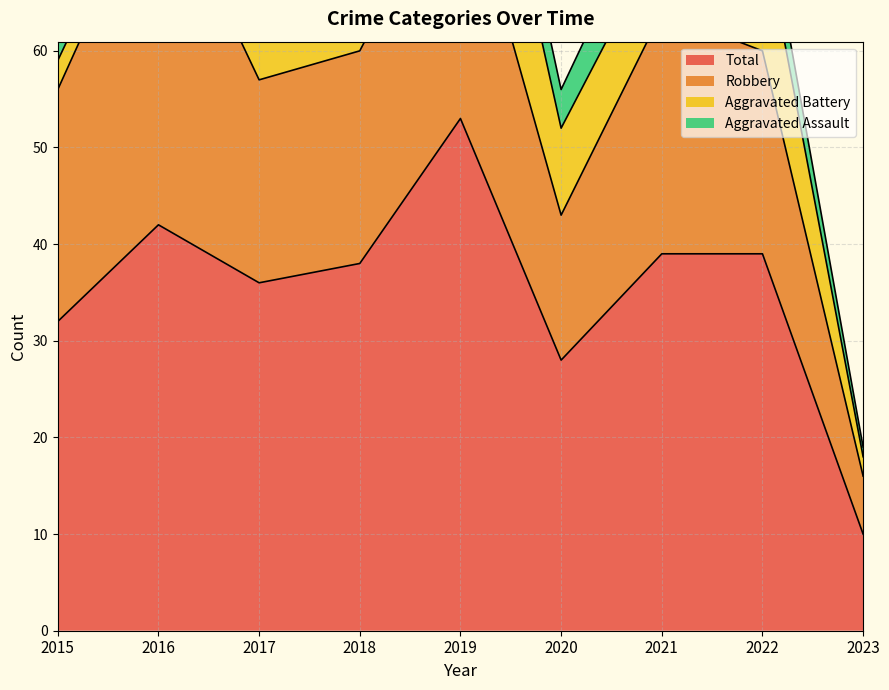

Which series has the widest spread of values?

Total